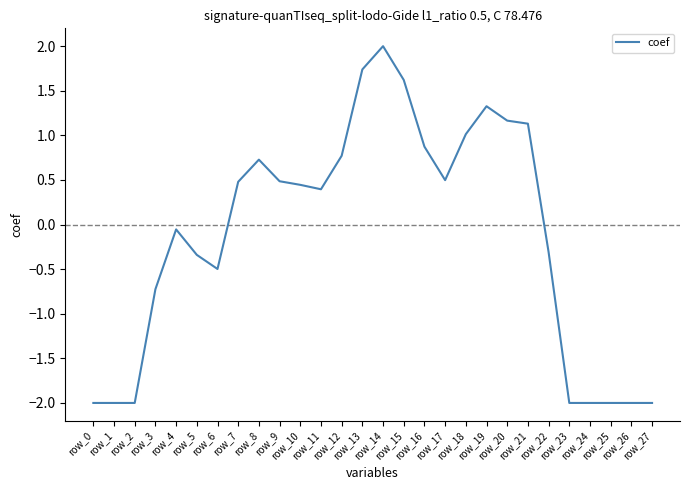

What is the sum of the values at row_26 and row_10?

-1.6